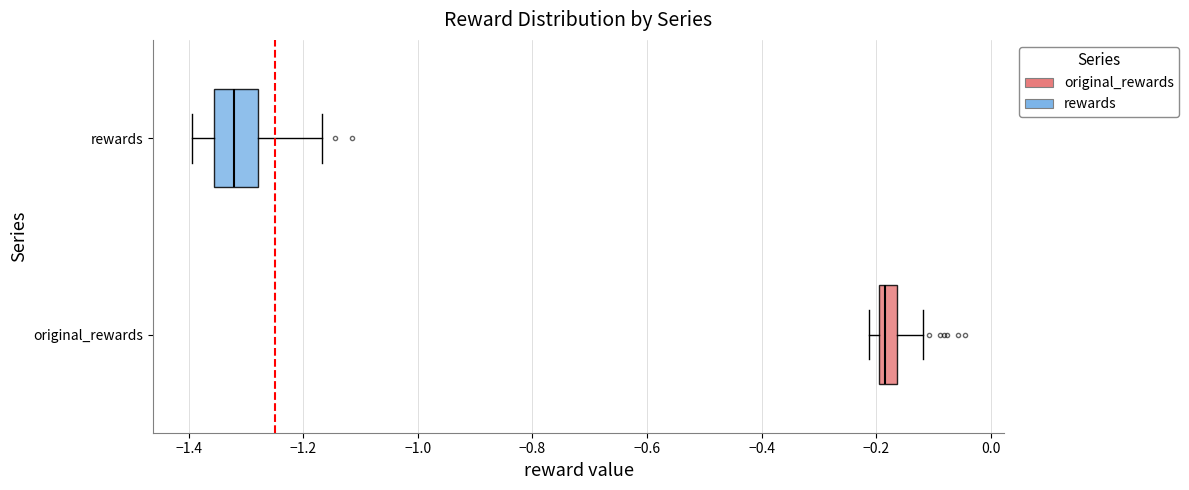

Reading bottom to top, transcribe this box plot: for each box, give where its median line is, the range the box spans, and where its two whiskers end, as read against the x-axis. The values are not printed on the chart, so give them approximately, as read against the axis.

original_rewards: median -0.18, box -0.20 to -0.16, whiskers -0.22 to -0.12
rewards: median -1.32, box -1.36 to -1.28, whiskers -1.40 to -1.16